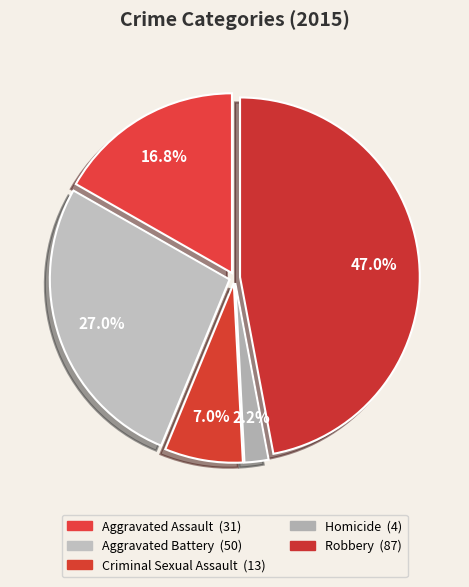

To the nearest percent, what percentage of the pie is Homicide?

2%